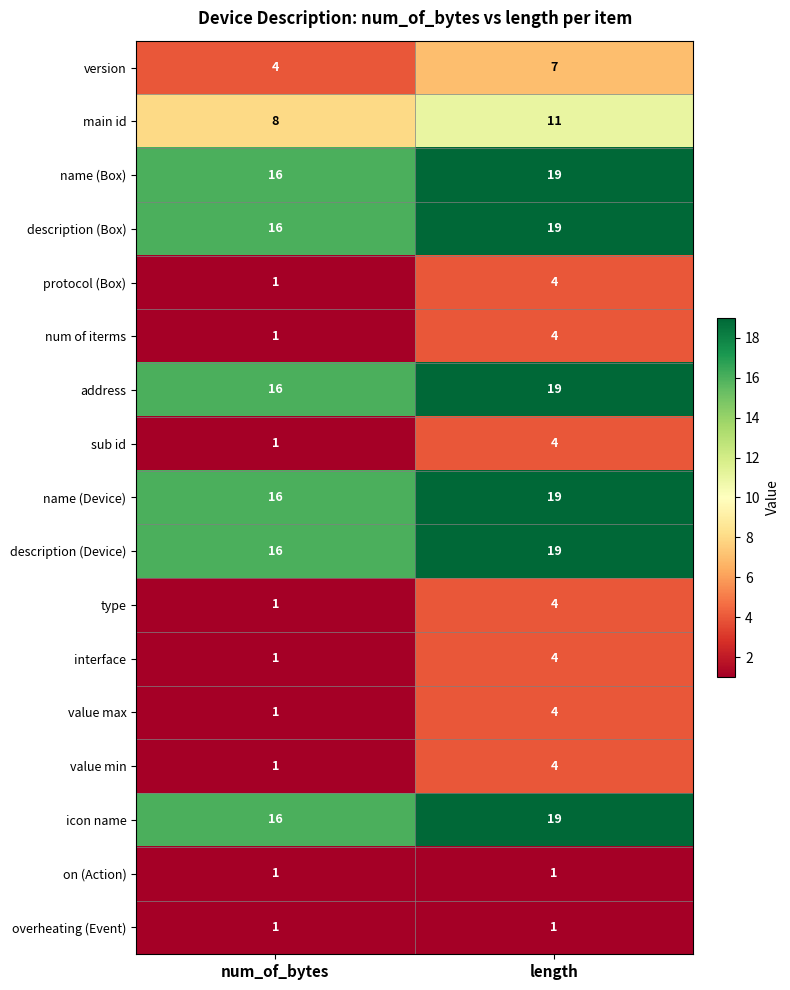

The value of on (Action) at num_of_bytes is 1. True or false?

True